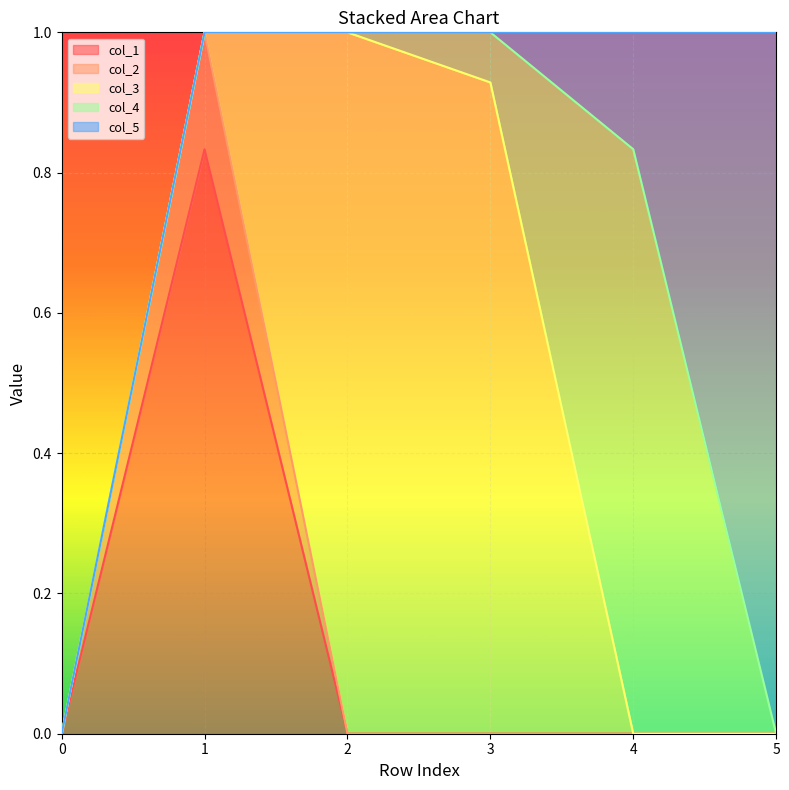

Which series has the largest range (max minus min)?

col_3